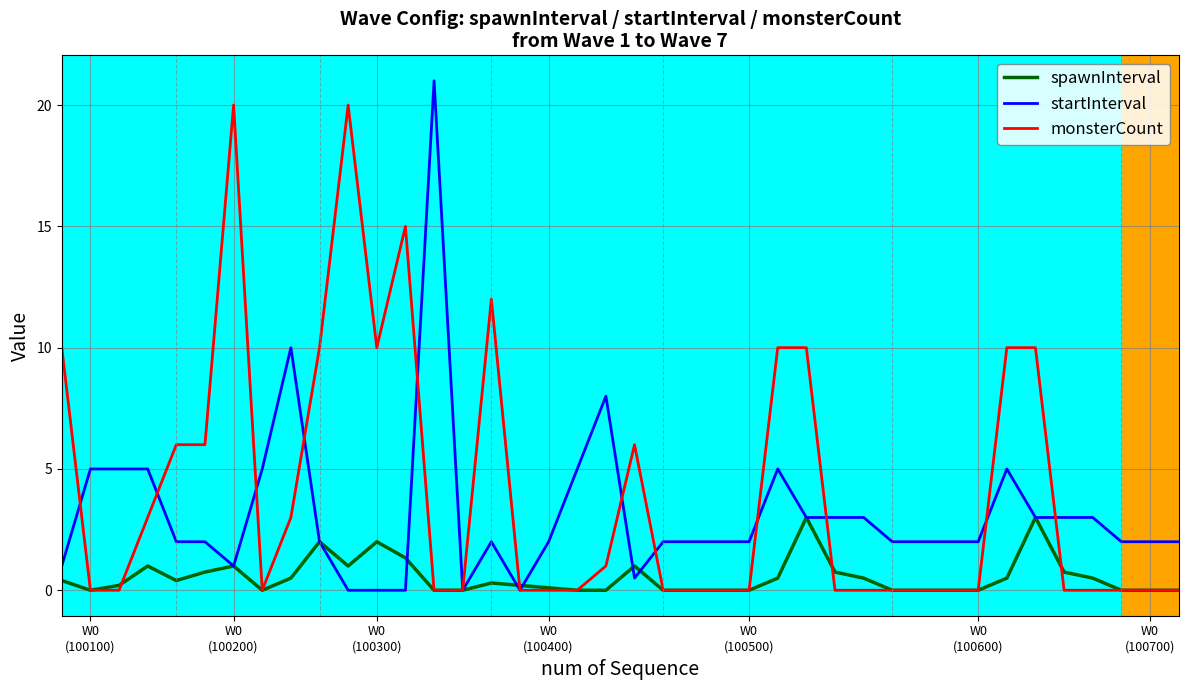

Which series has the widest spread of values?

startInterval